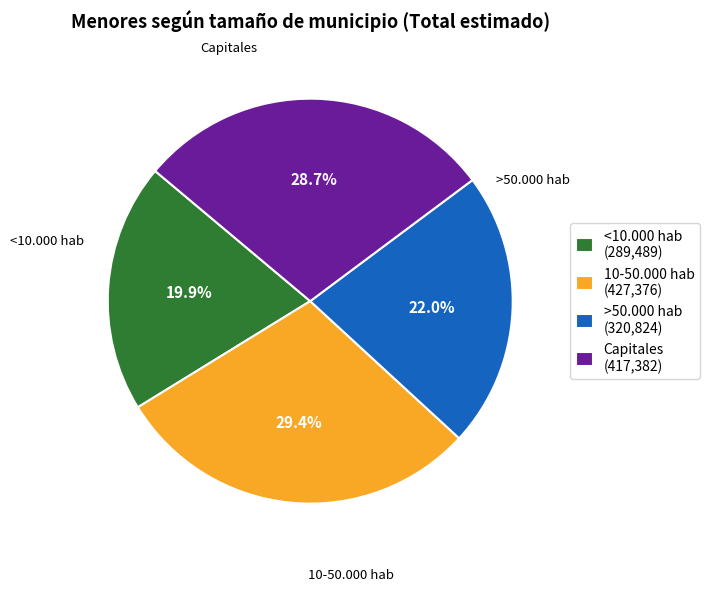

Does any single category account for the majority?

No